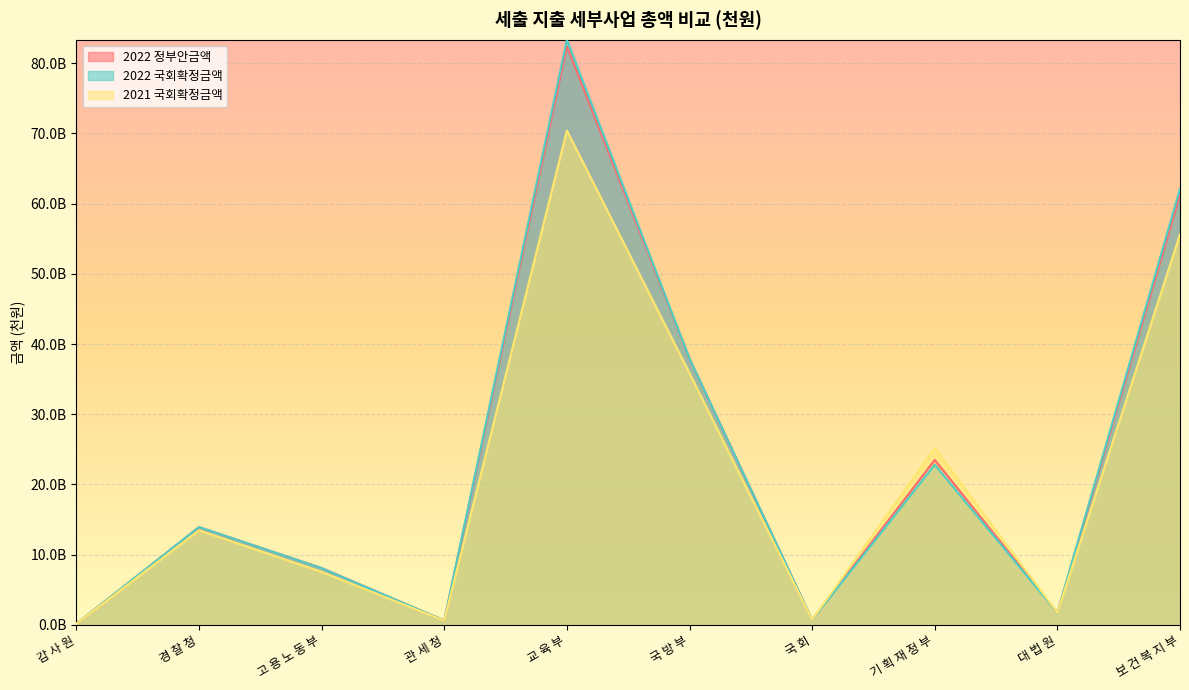

Count the number of categories in the chart.

10